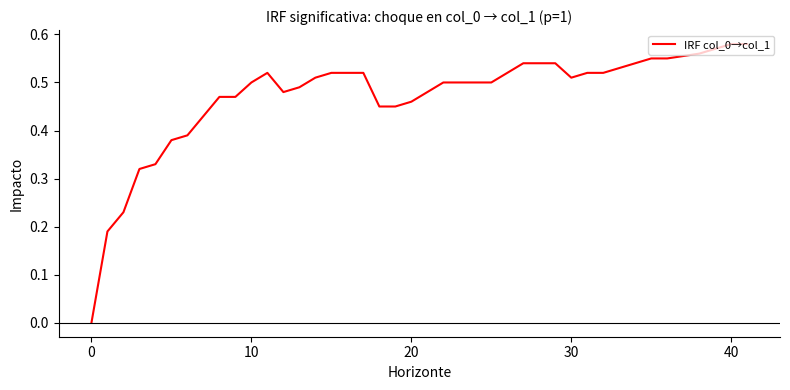

Is this an area chart (filled region under the line)?

No